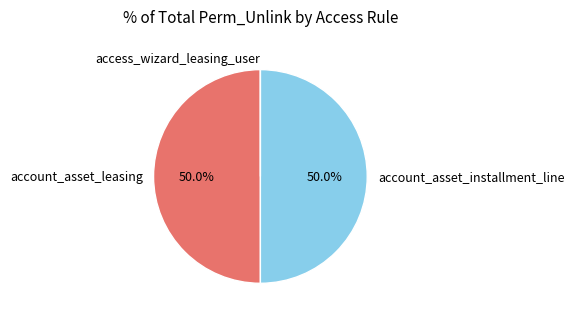

Approximately how many times larger is the value at account_asset_leasing compared to account_asset_installment_line?

1.0